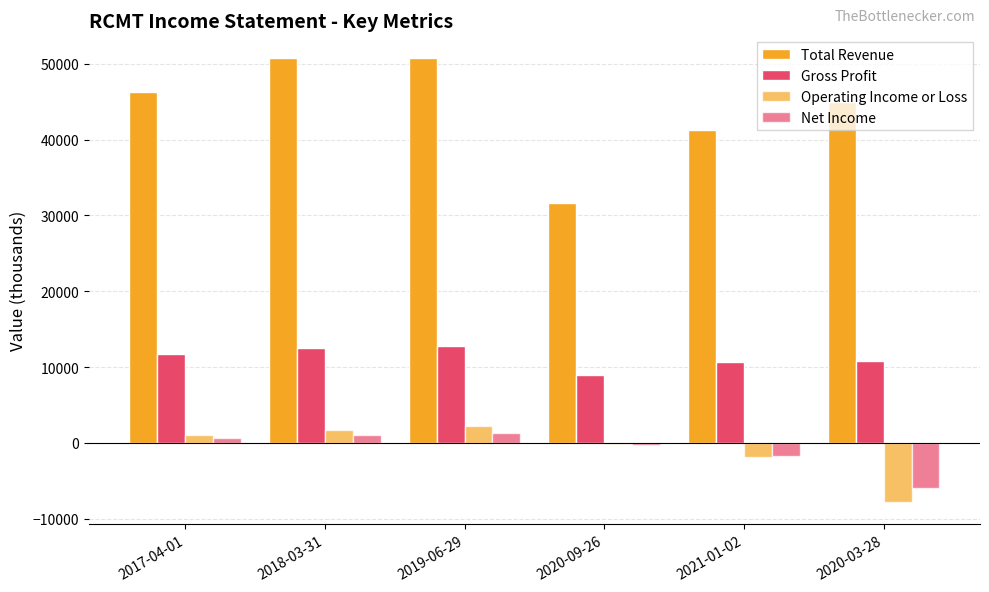

Which series changed the most between 2020-09-26 and 2021-01-02?

Total Revenue